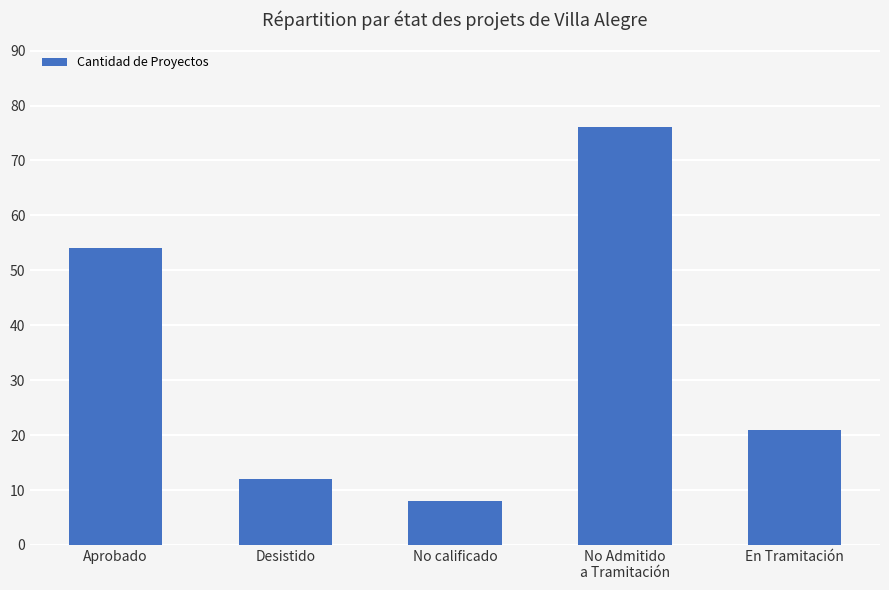

Reading right to left, what are all the values shown in this chart?

En Tramitación=21	No Admitido
a Tramitación=76	No calificado=8	Desistido=12	Aprobado=54